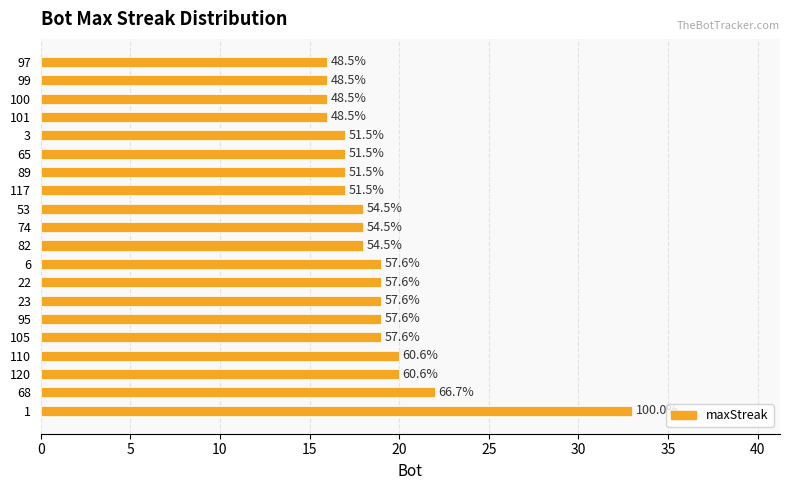

Does the chart contain stacked bars?

No